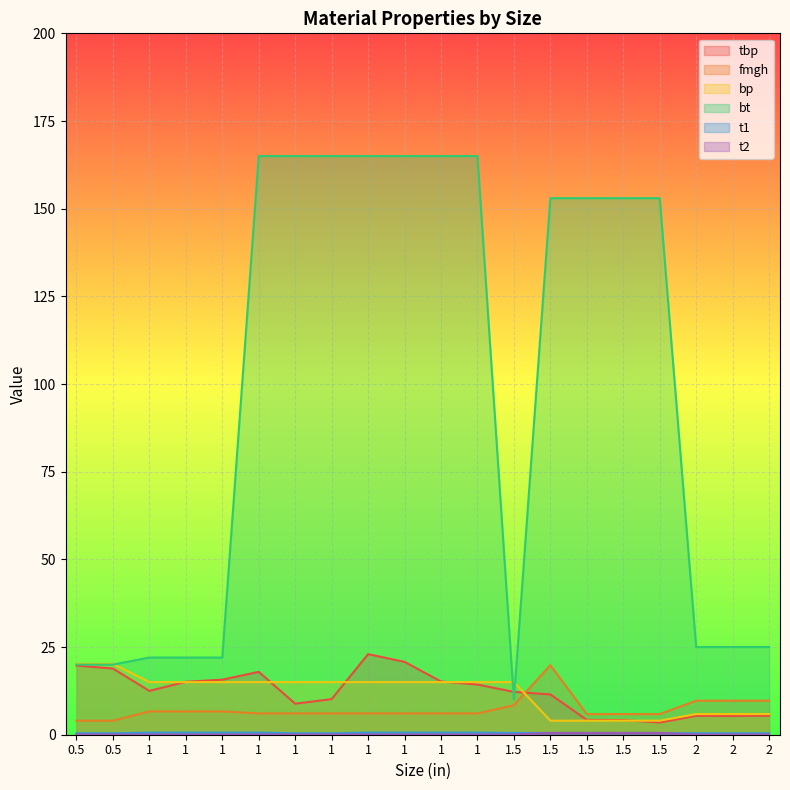

At which label does bp first exceed 15?

0.5